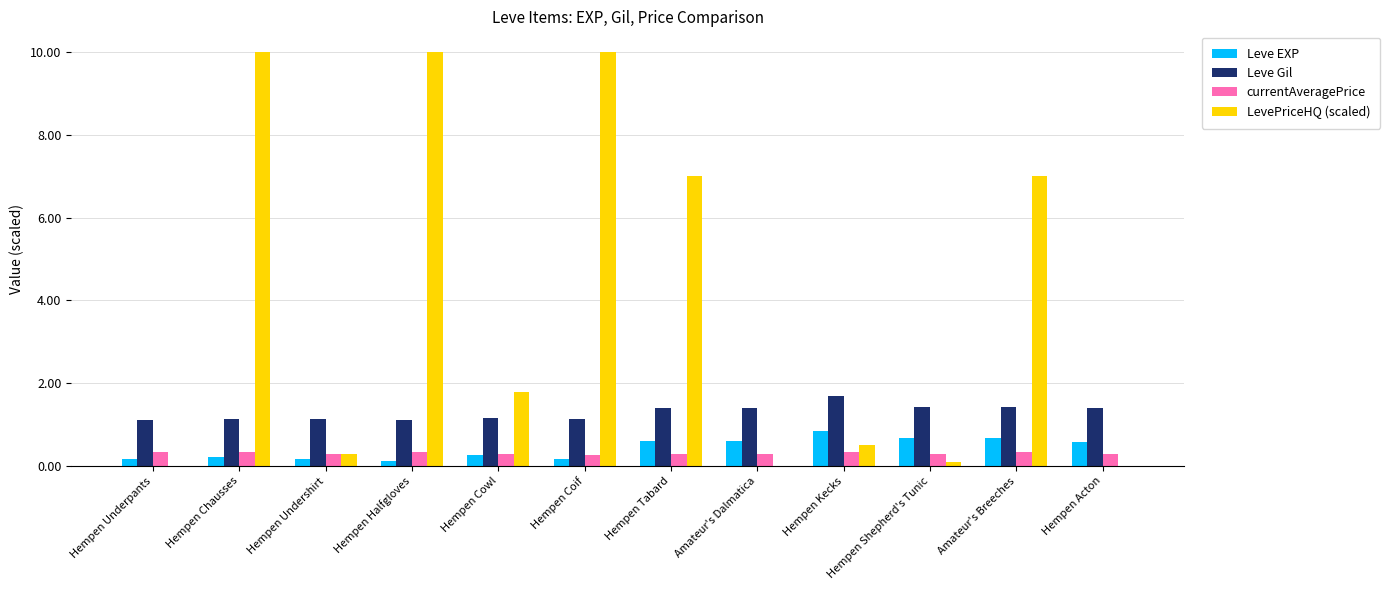

What is the highest value of the LevePriceHQ (scaled) series?

10.0